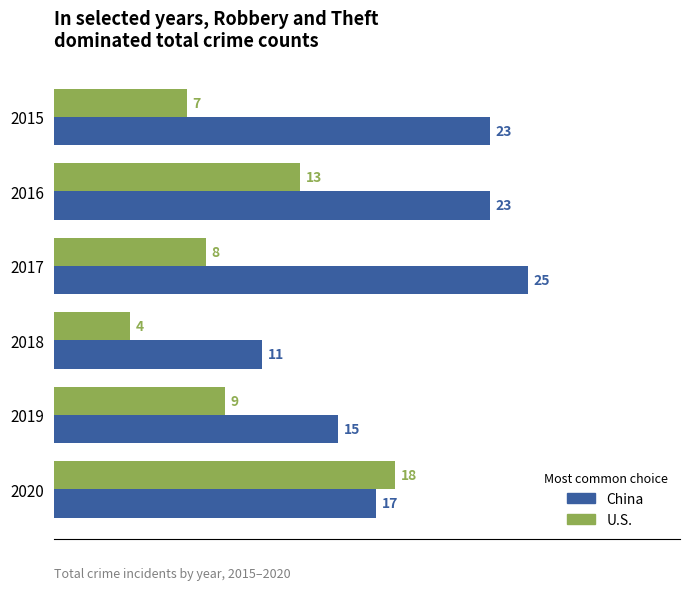

How many categories are shown in the chart?

6